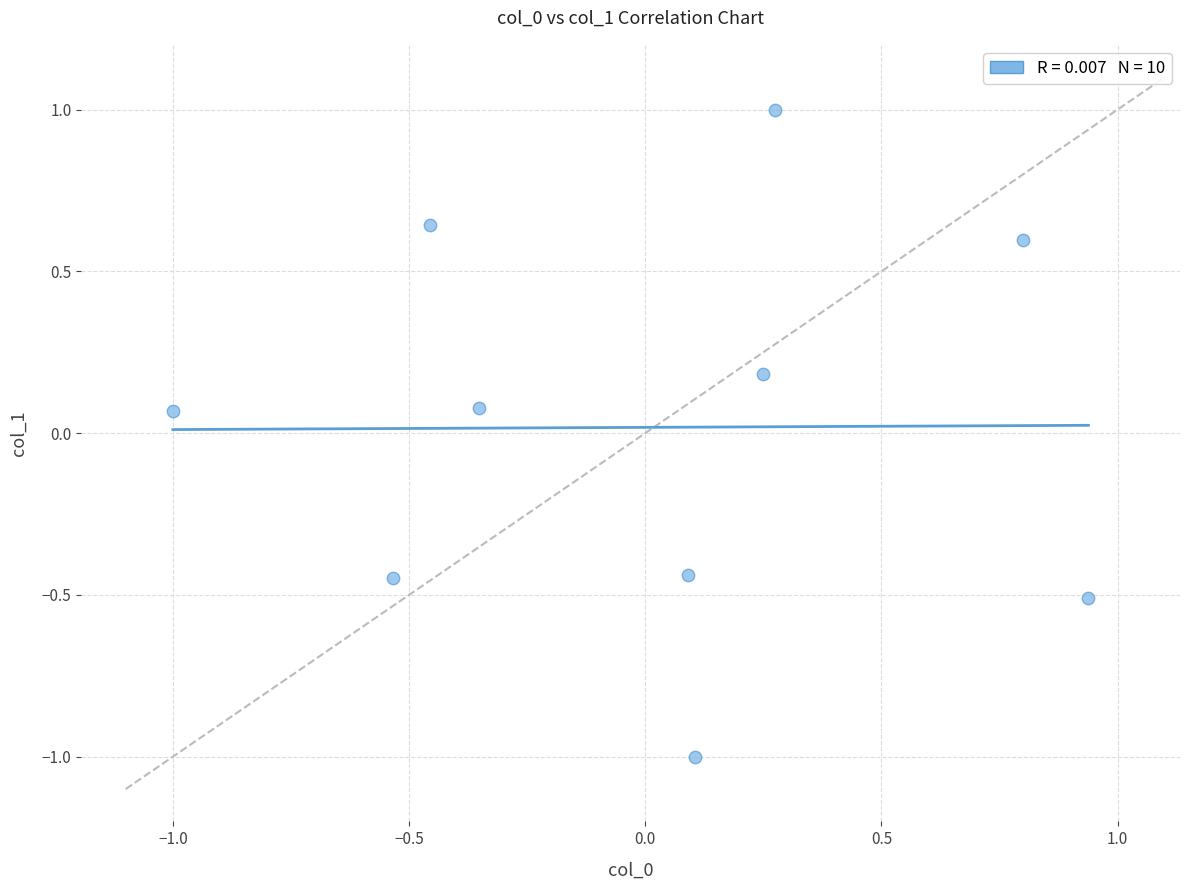

What is the range of Y values (max minus min)?

2.0